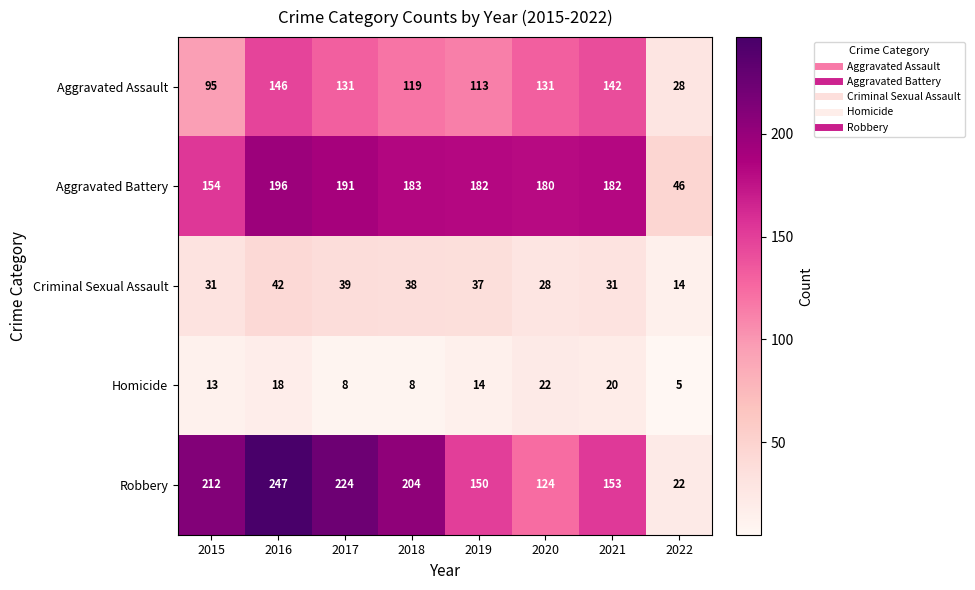

At 2022, list the series in order from smallest to largest.

Homicide, Criminal Sexual Assault, Robbery, Aggravated Assault, Aggravated Battery